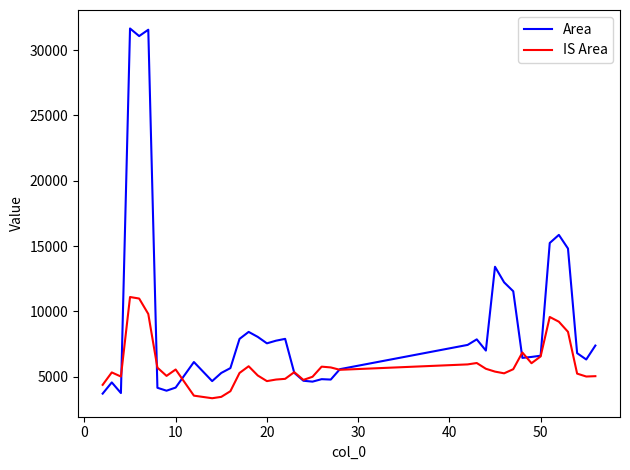

True or false: Area has more than 1 points higher than both neighbors.

True